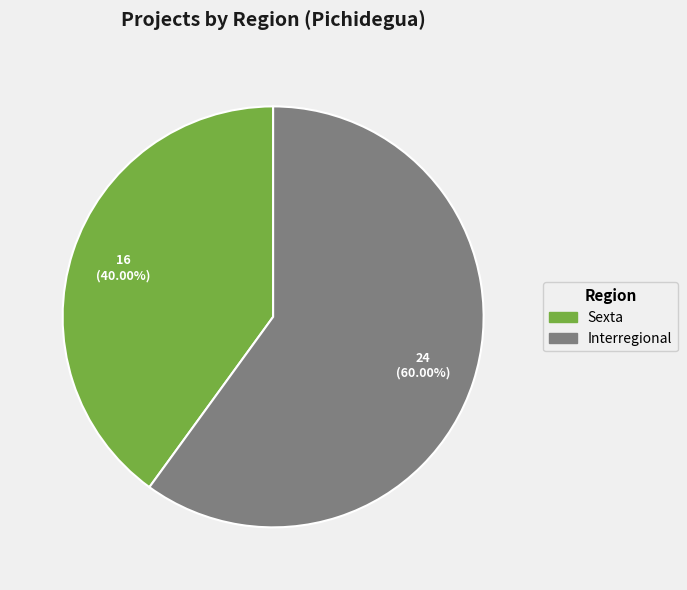

Approximately how many times larger is the value at Sexta compared to Interregional?

0.7